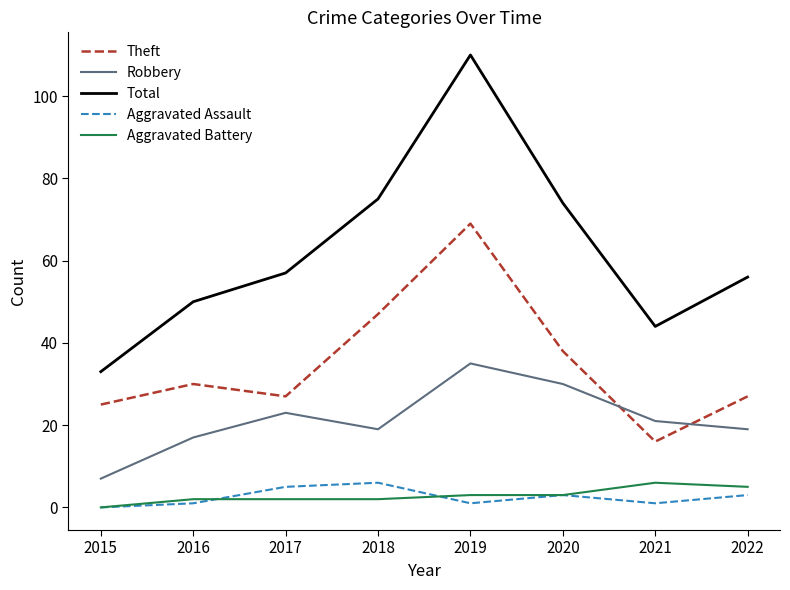

Is the value of Theft at 2021 greater than the value of Robbery at 2022?

No